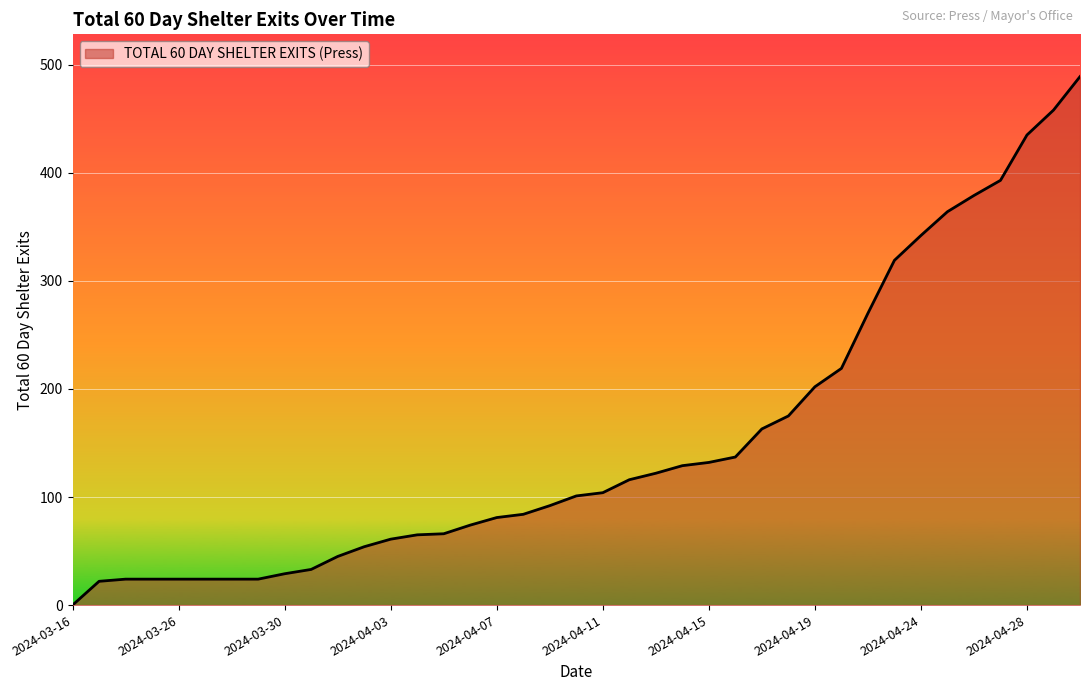

What is the maximum value shown in the chart?

489